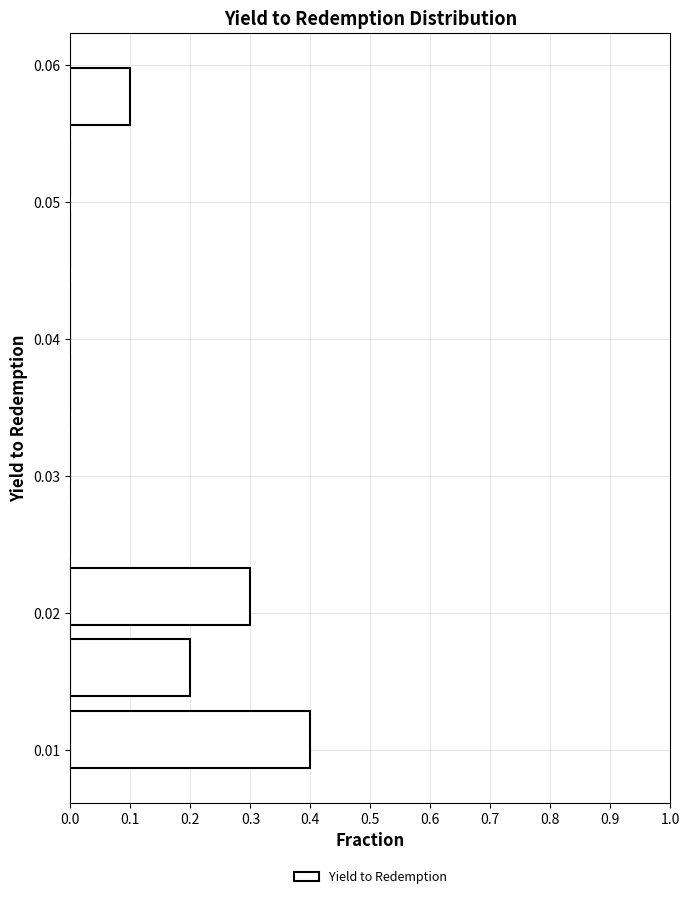

Reading bottom to top, list every bar in this chart as the range it spans on the y-axis followed by its length. Neither the bar edges nor the lengths are printed on the chart, so give them approximately, as read against the axes.

0.008 to 0.013: 0.4
0.013 to 0.019: 0.2
0.019 to 0.024: 0.3
0.024 to 0.029: 0
0.029 to 0.034: 0
0.034 to 0.039: 0
0.039 to 0.045: 0
0.045 to 0.050: 0
0.050 to 0.055: 0
0.055 to 0.060: 0.1